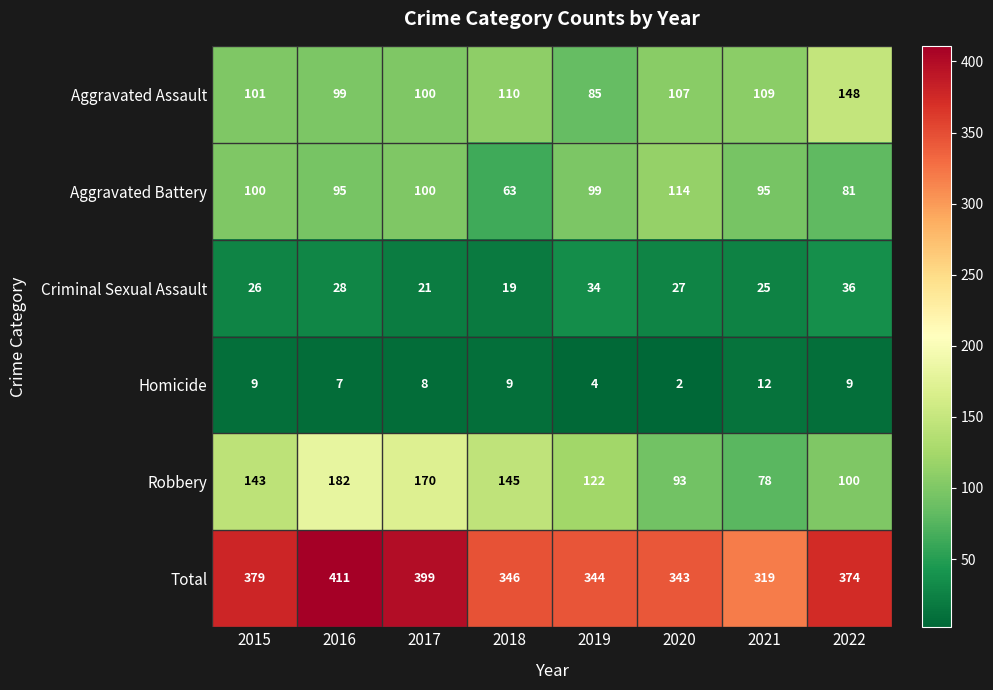

At which category does the chart reach its minimum across all series?

2020